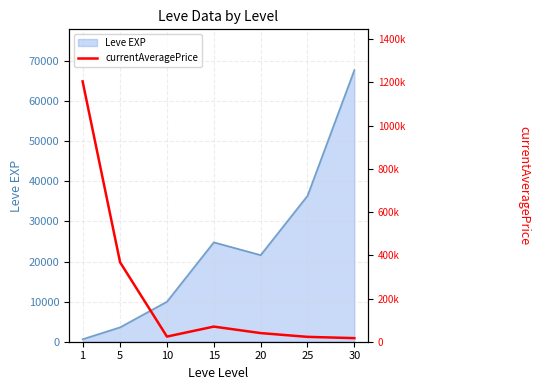

Is it true that the value at 30 is 16630?

True